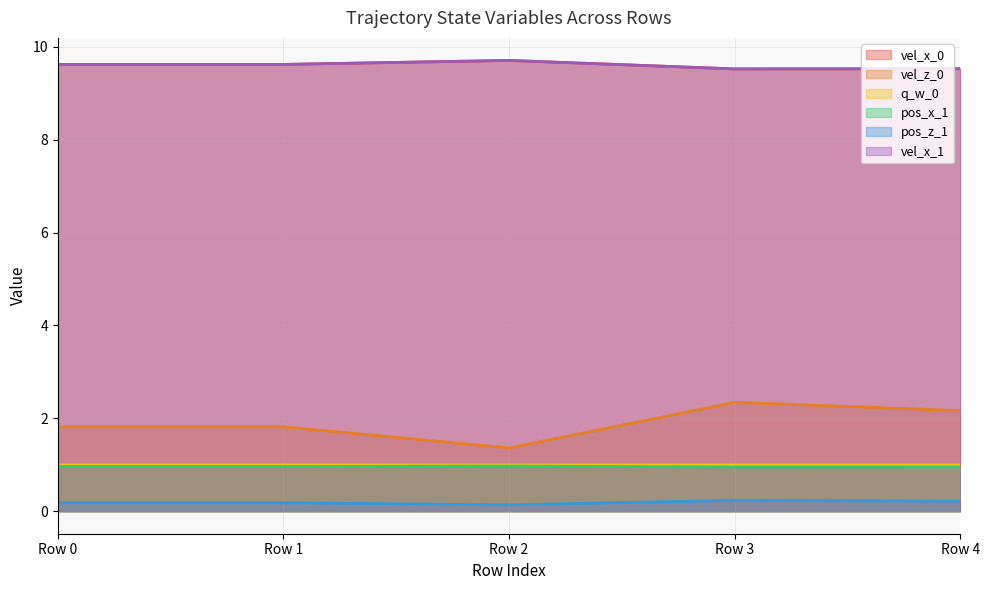

Reading left to right, list all the values displayed in this chart.

vel_x_0: Row 0=9.6	Row 1=9.6	Row 2=9.7	Row 3=9.5	Row 4=9.5
vel_z_0: Row 0=1.8	Row 1=1.8	Row 2=1.4	Row 3=2.3	Row 4=2.2
q_w_0: Row 0=1.0	Row 1=1.0	Row 2=1.0	Row 3=1.0	Row 4=1.0
pos_x_1: Row 0=1.0	Row 1=1.0	Row 2=1.0	Row 3=1.0	Row 4=1.0
pos_z_1: Row 0=0.2	Row 1=0.2	Row 2=0.1	Row 3=0.2	Row 4=0.2
vel_x_1: Row 0=9.6	Row 1=9.6	Row 2=9.7	Row 3=9.5	Row 4=9.5